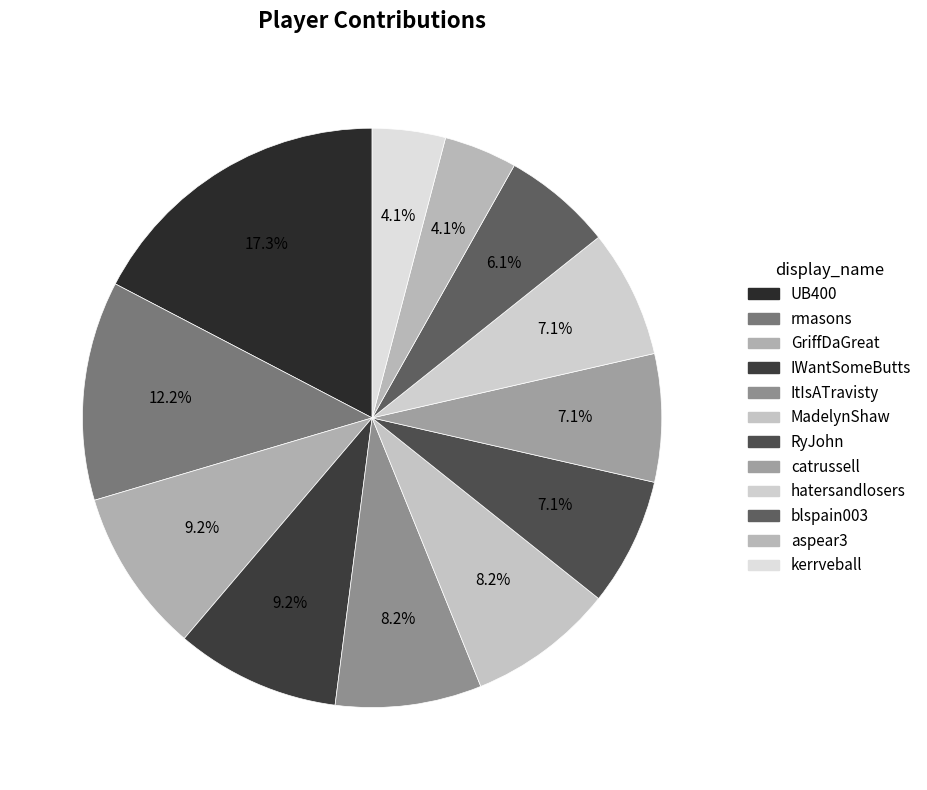

To the nearest percent, what is the difference between the kerrveball and blspain003 slice percentages?

2%